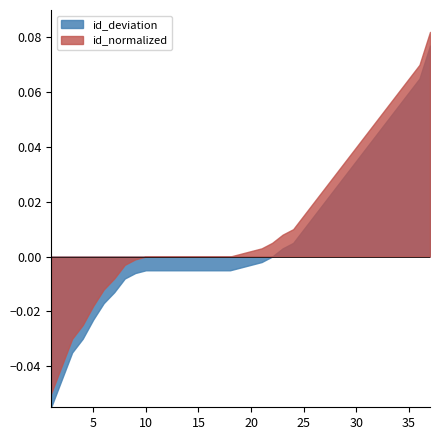

The id_normalized series shows 0.2 at 23. True or false?

False